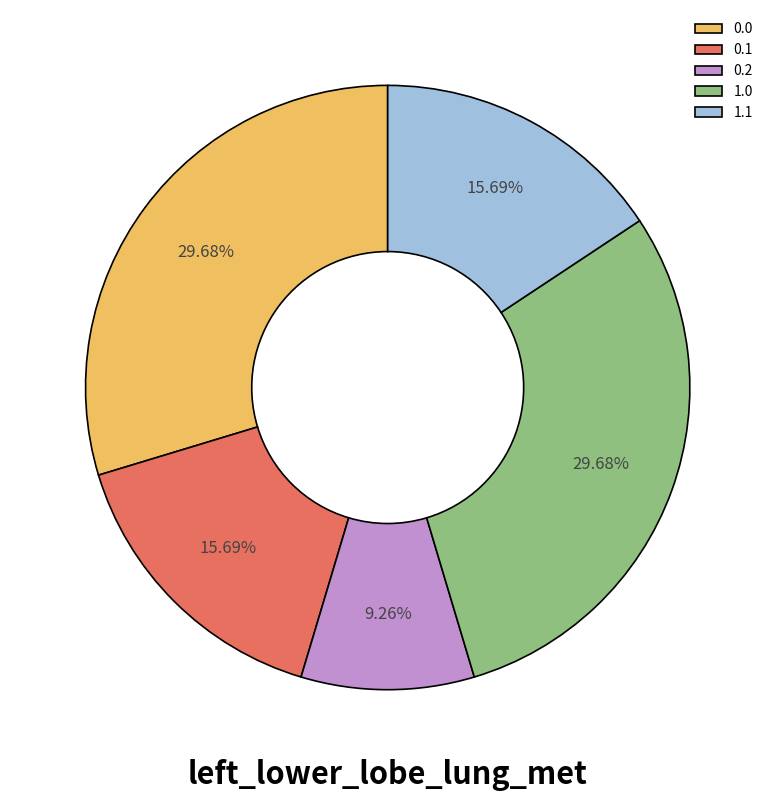

To the nearest percent, what is the difference between the largest and smallest slice percentages?

20%